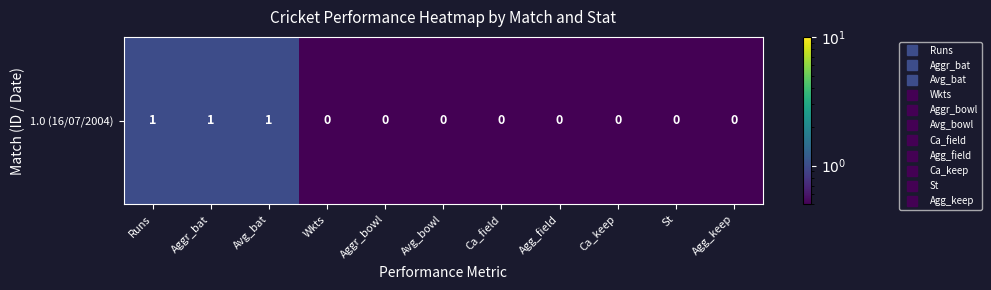

Rank the categories by value from lowest to highest.

Wkts, Aggr_bowl, Avg_bowl, Ca_field, Agg_field, Ca_keep, St, Agg_keep, Runs, Aggr_bat, Avg_bat